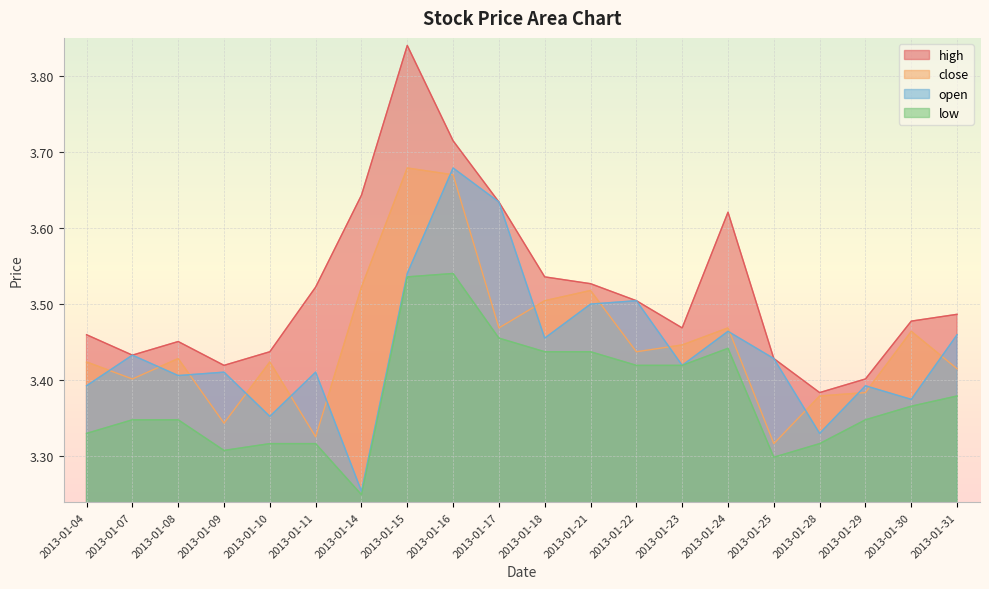

Is it true that close equals 0.9 at 2013-01-16?

False